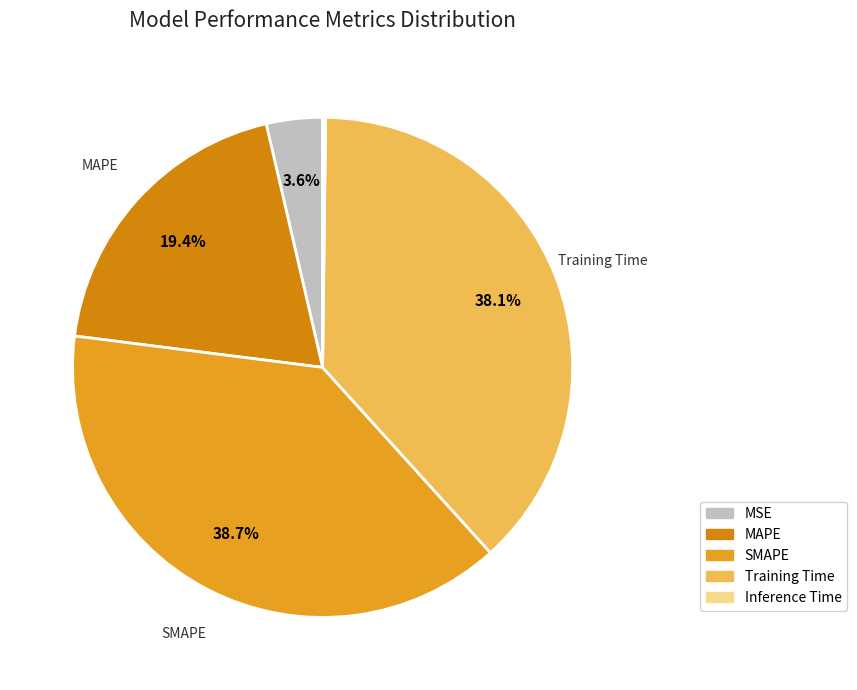

To the nearest percent, what is the average slice percentage?

20%